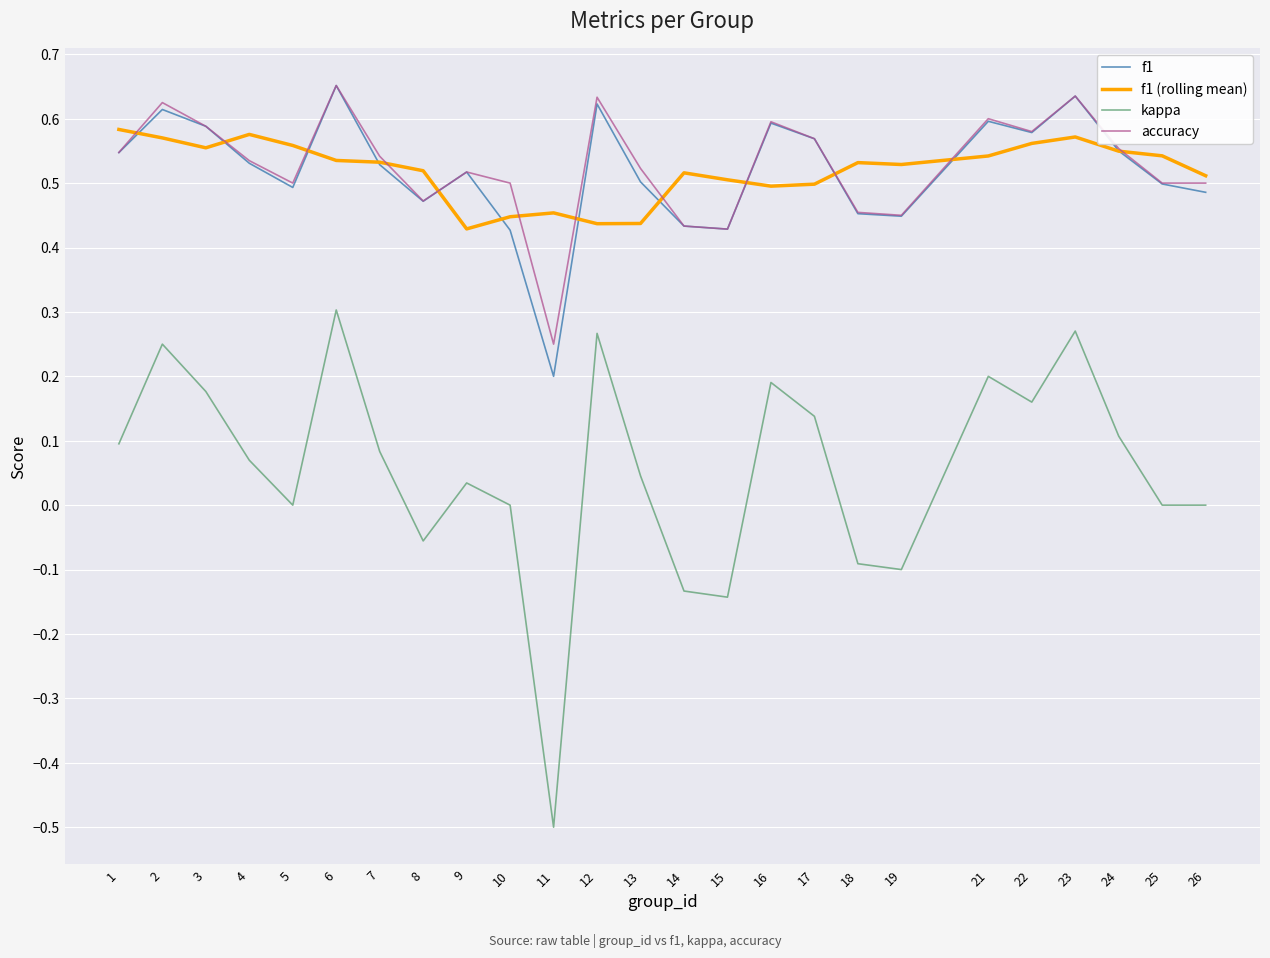

True or false: kappa and f1 intersect in this chart.

False